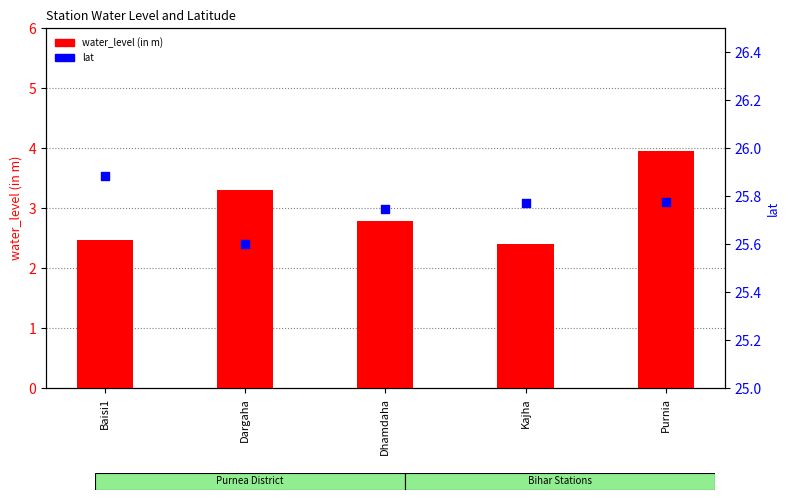

What are all the series names shown in the legend?

water_level (in m), lat